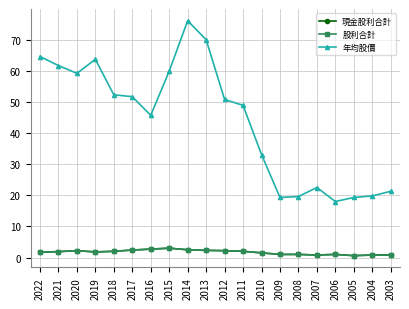

Between 2015 and 2004, which series saw the biggest shift?

年均股價